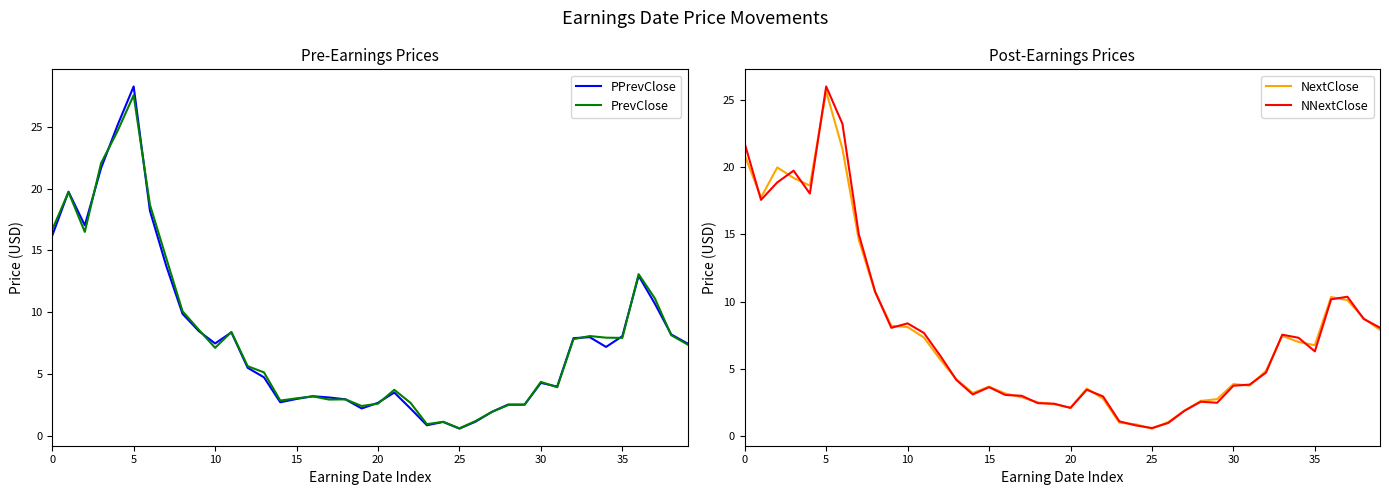

The NNextClose series shows 3.6 at 35. True or false?

False